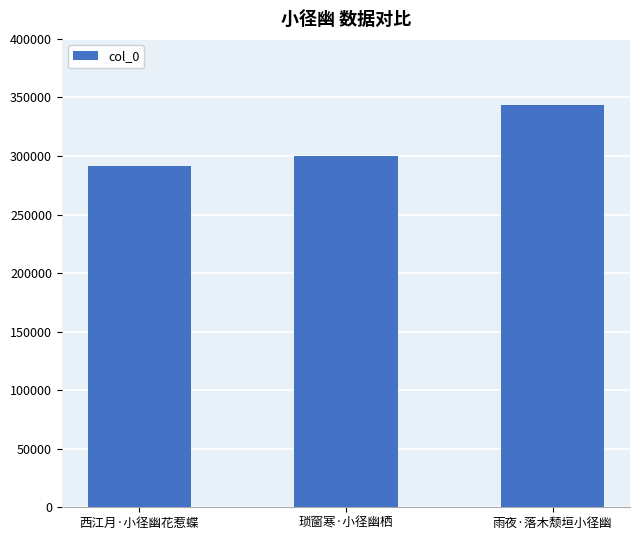

What is the maximum value shown in the chart?

343135